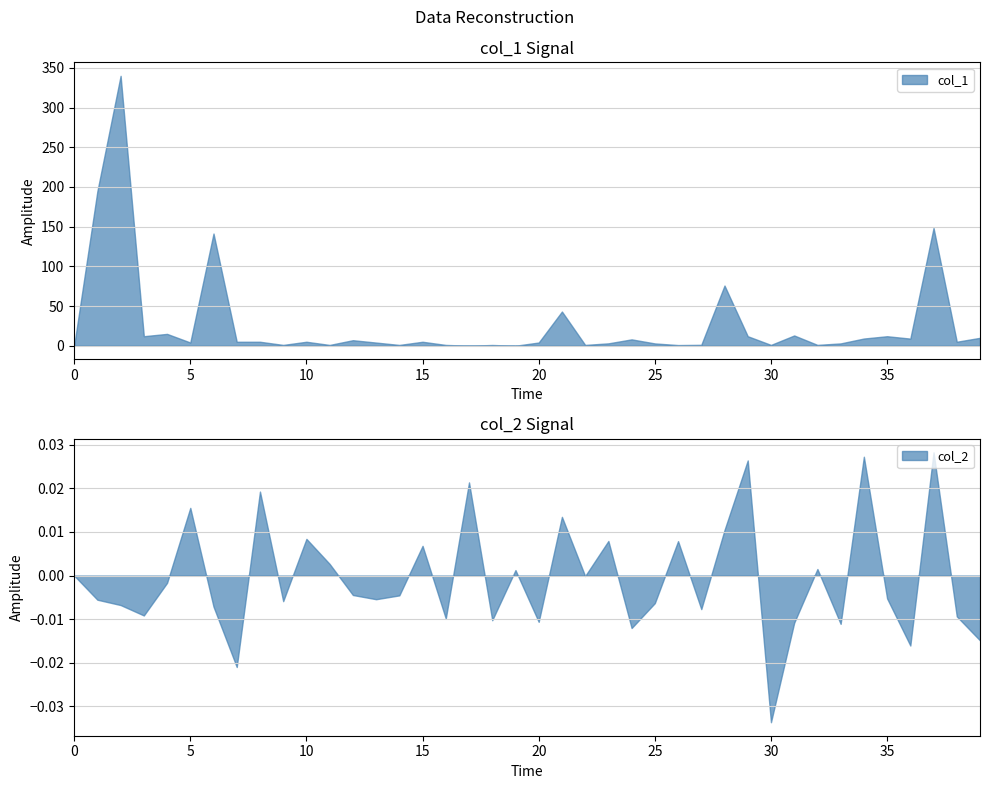

Between 17 and 13, which is larger?

13